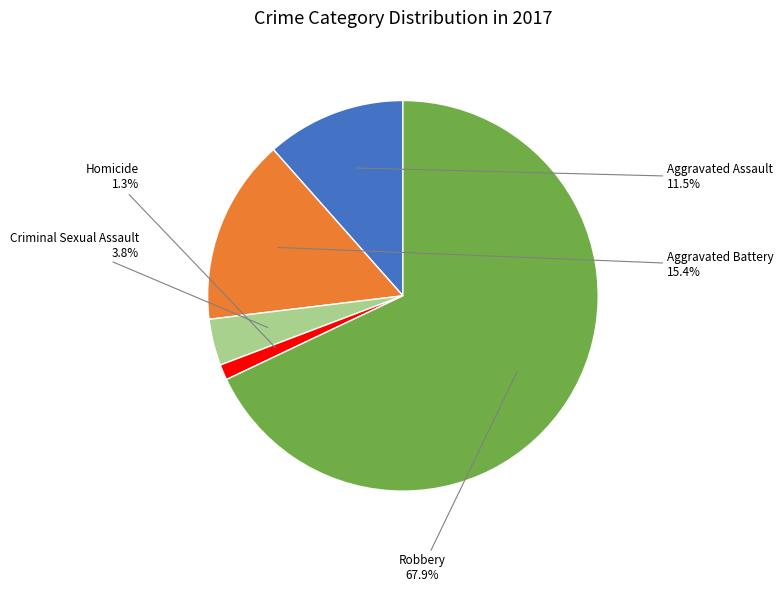

Count the number of slices in the pie.

5